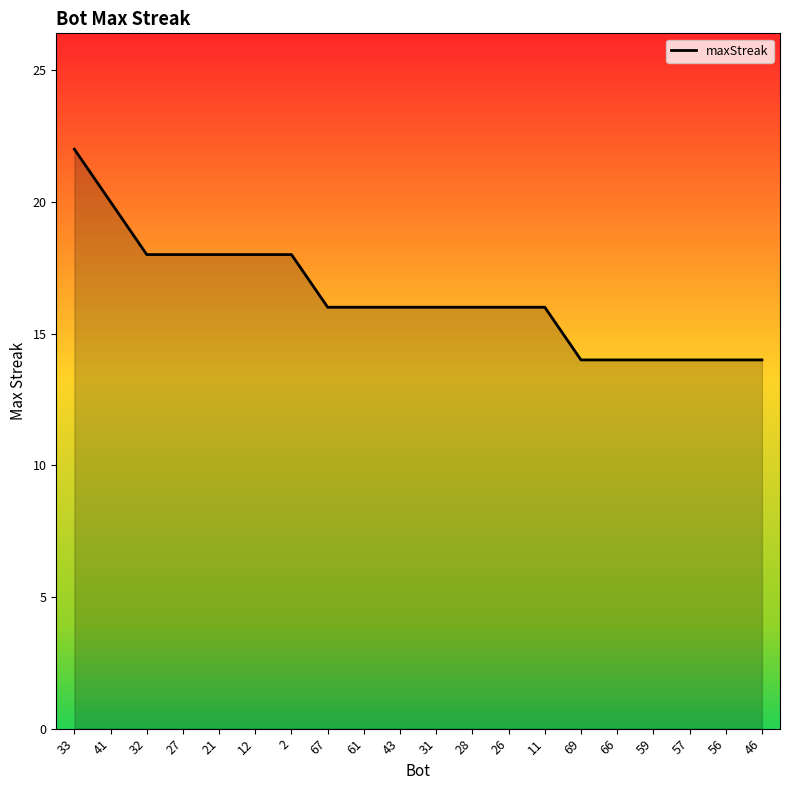

Between 31 and 33, which is larger?

33